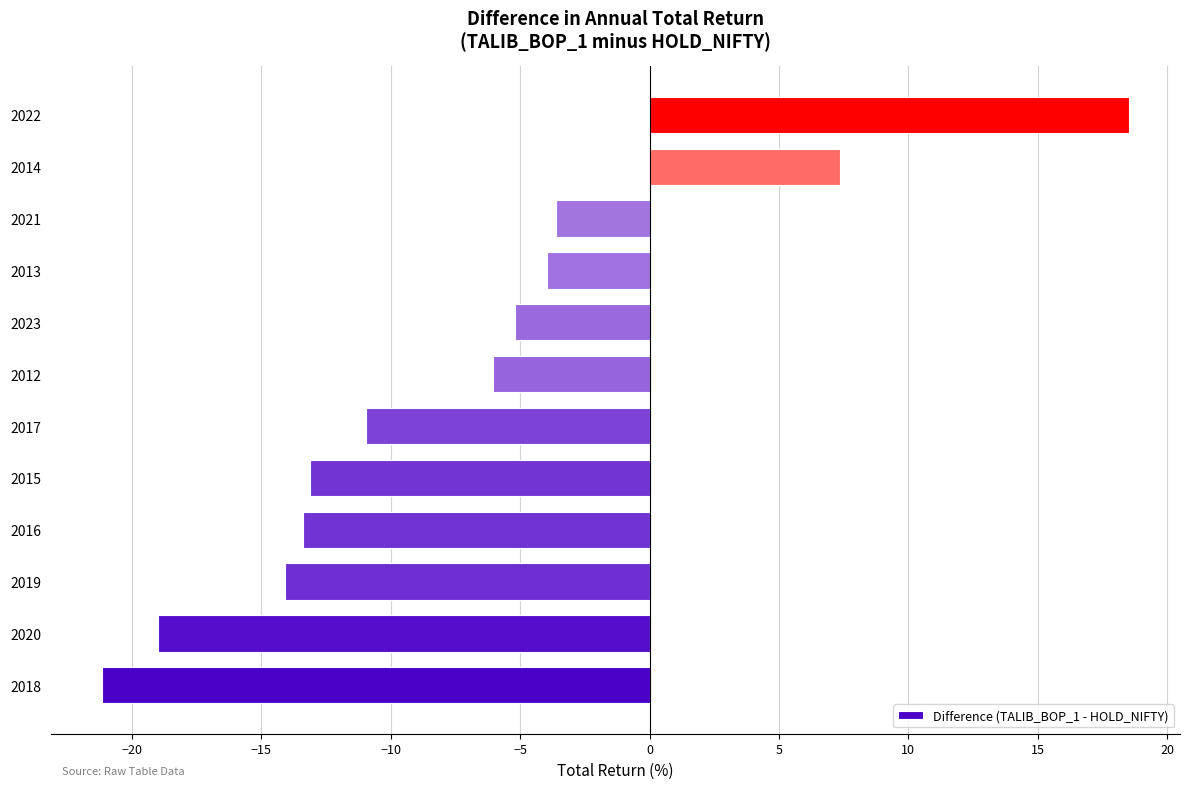

Is it true that the value at 2017 is -15.3?

False